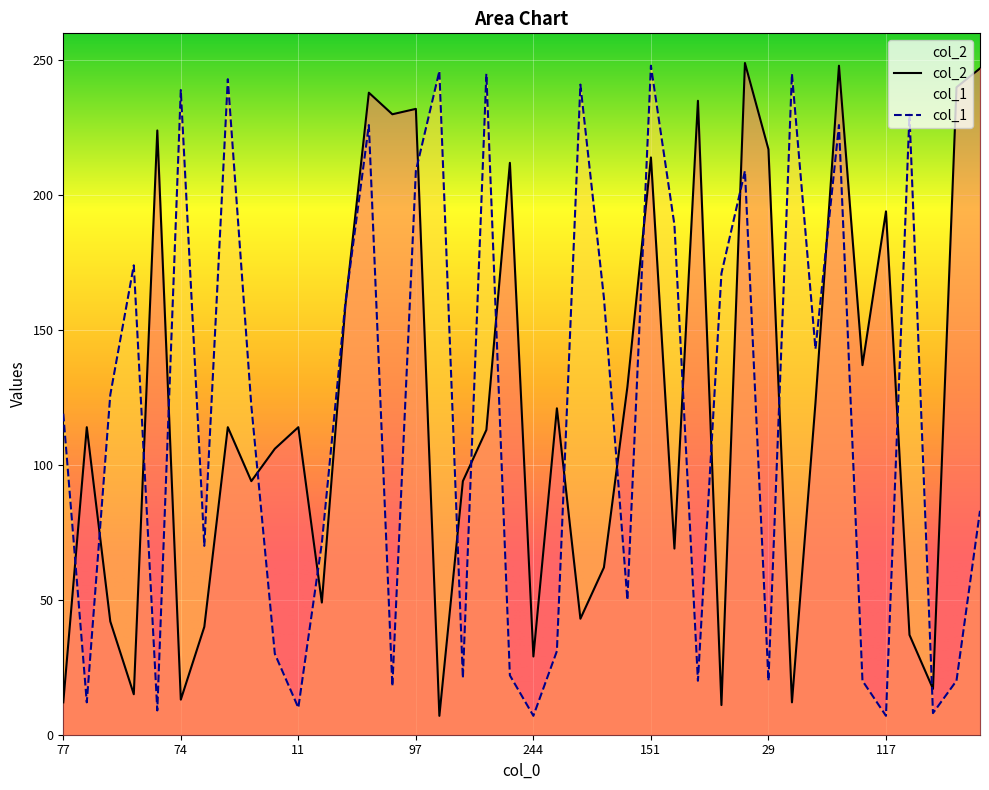

What are all the series names shown in the legend?

col_2, col_1